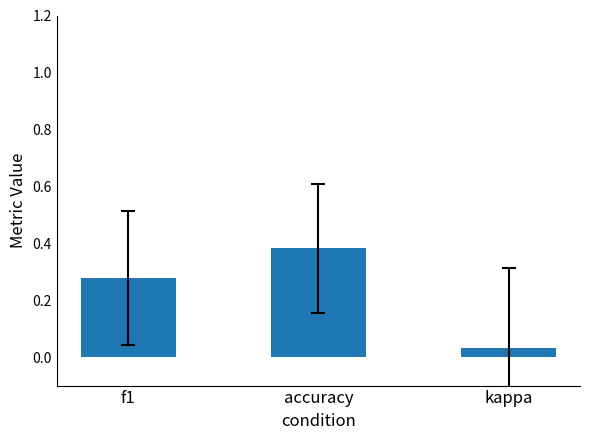

List the labels in order of value, largest first.

accuracy, f1, kappa